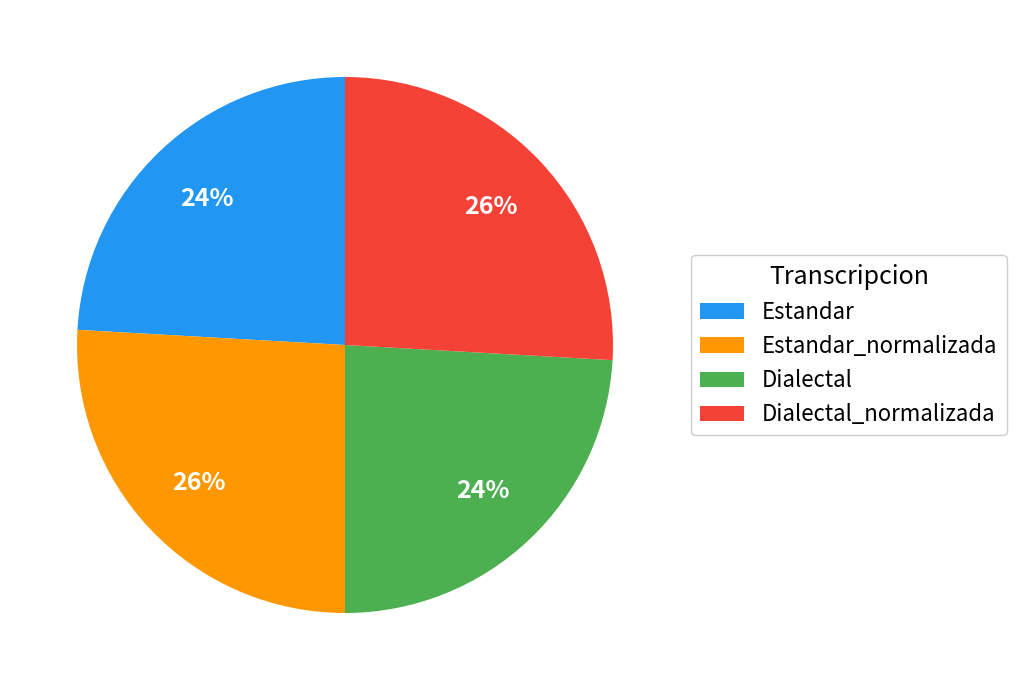

Does any single category account for the majority?

No